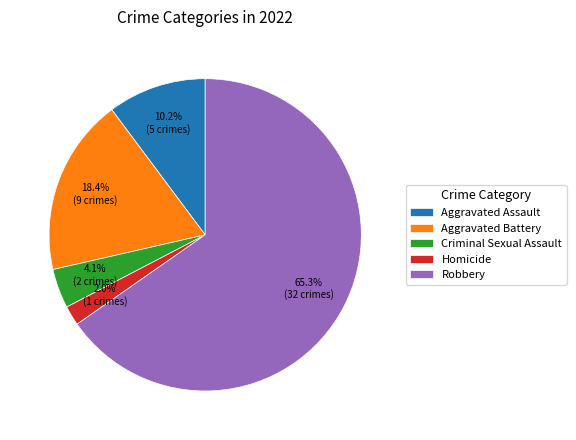

What is the largest slice in the pie chart?

Robbery